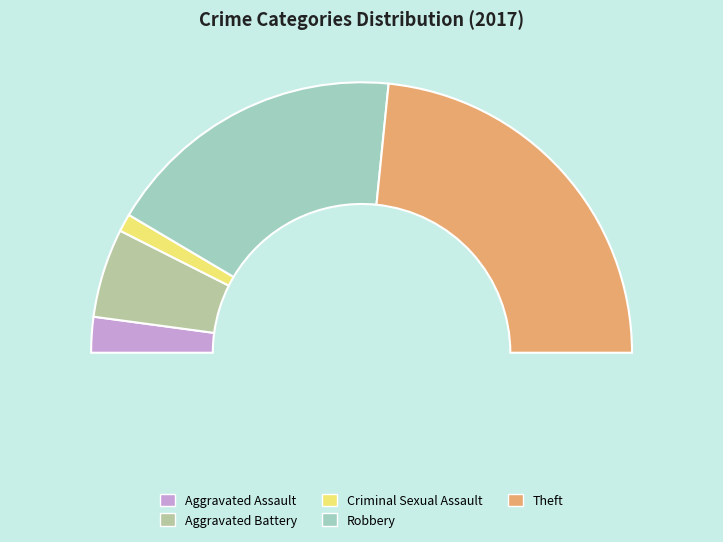

Rank the categories by value from lowest to highest.

Criminal Sexual Assault, Aggravated Assault, Aggravated Battery, Robbery, Theft